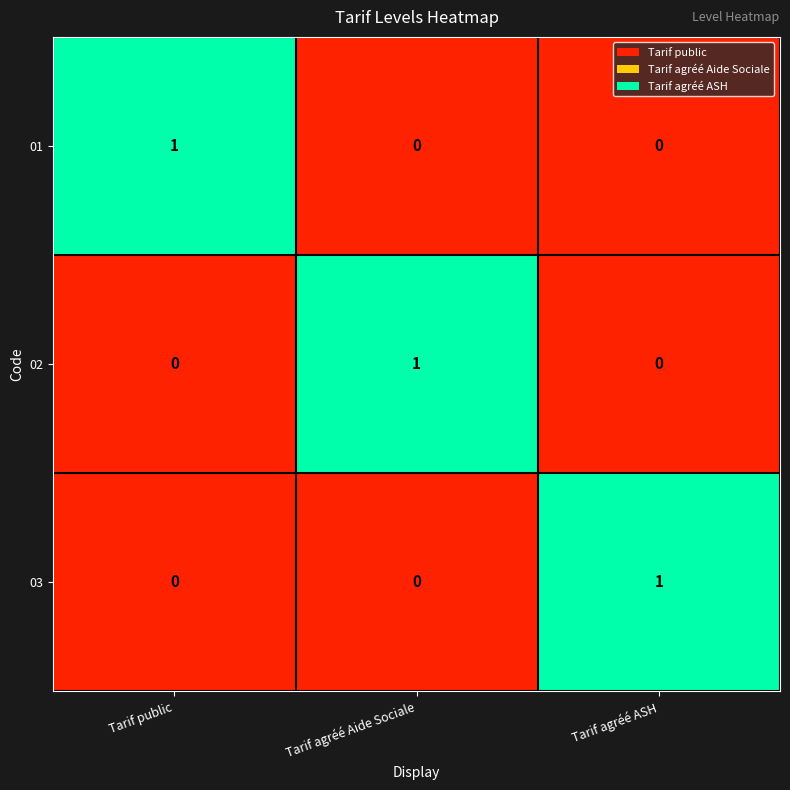

Count the 02 values in the range 0 to 1.

3